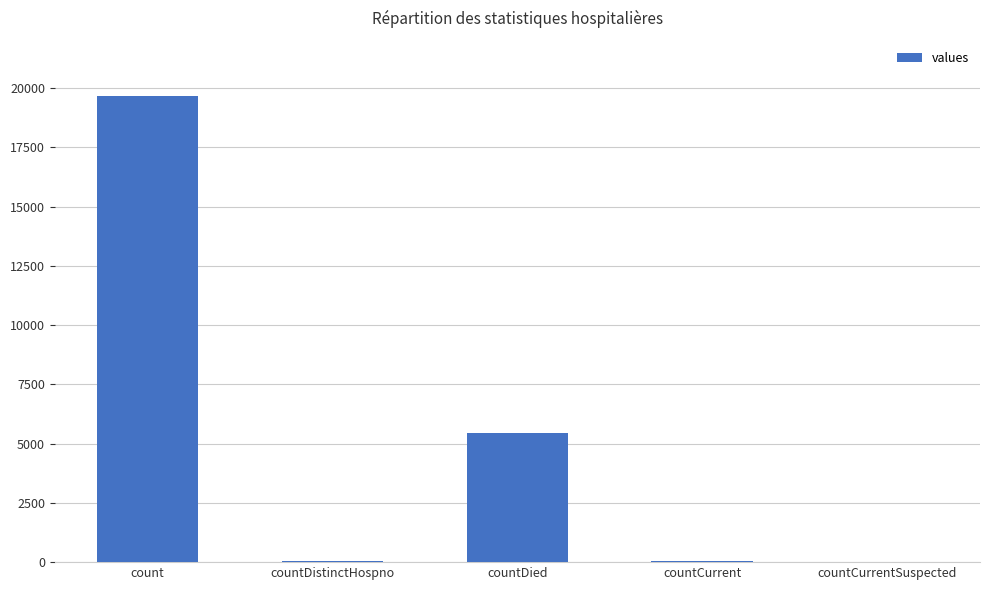

At which label is the value closest to 9833?

countDied